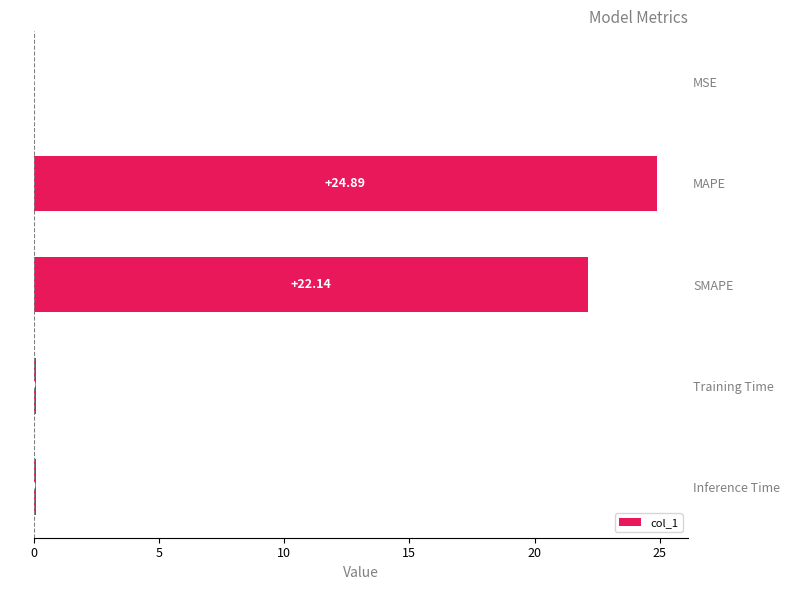

Which label corresponds to the largest value in the chart?

MAPE